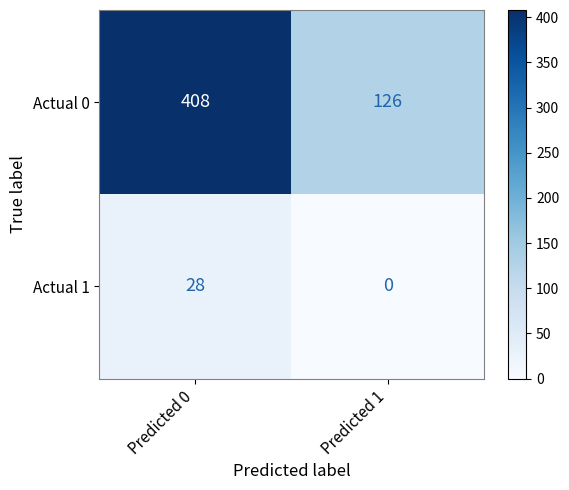

The Actual 0 series shows 126 at Predicted 1. True or false?

True